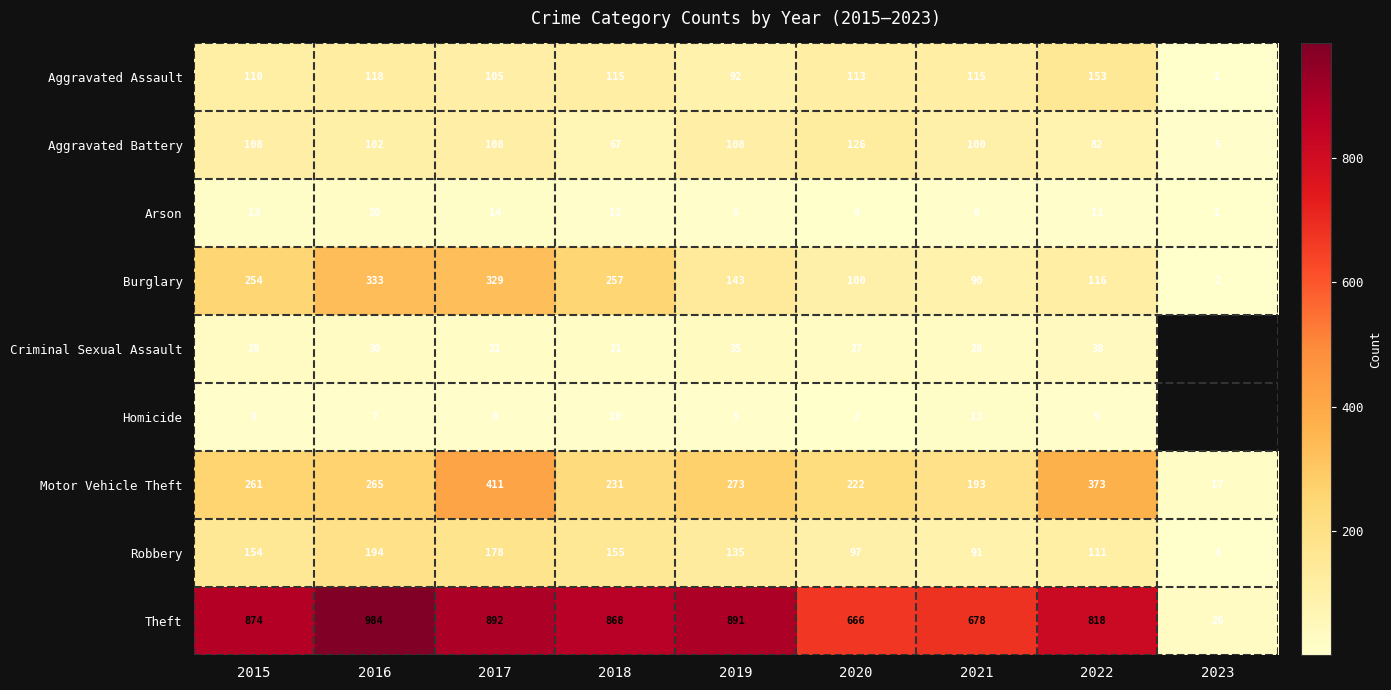

Rank the series at 2020 from lowest to highest value.

Homicide, Arson, Criminal Sexual Assault, Robbery, Burglary, Aggravated Assault, Aggravated Battery, Motor Vehicle Theft, Theft